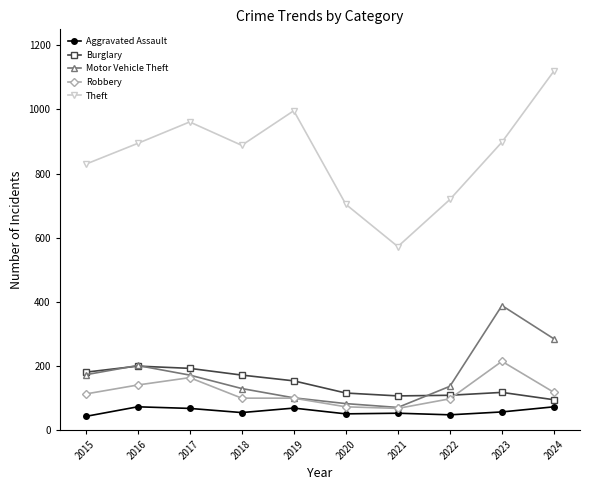

Is the value of Robbery at 2021 greater than the value of Aggravated Assault at 2020?

Yes